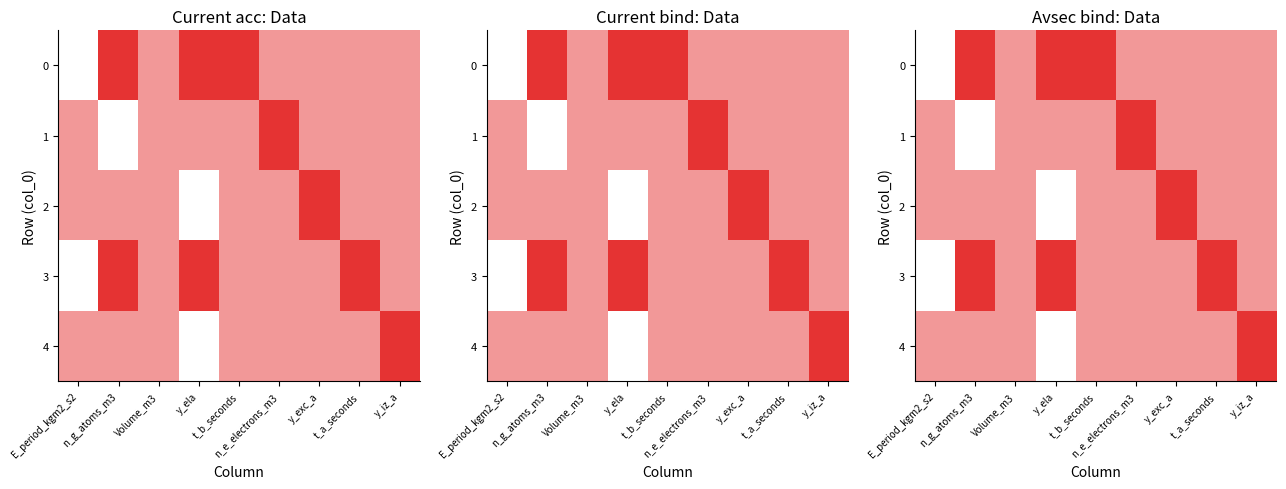

What is the difference between the 1 values at y_iz_a and n_g_atoms_m3?

1